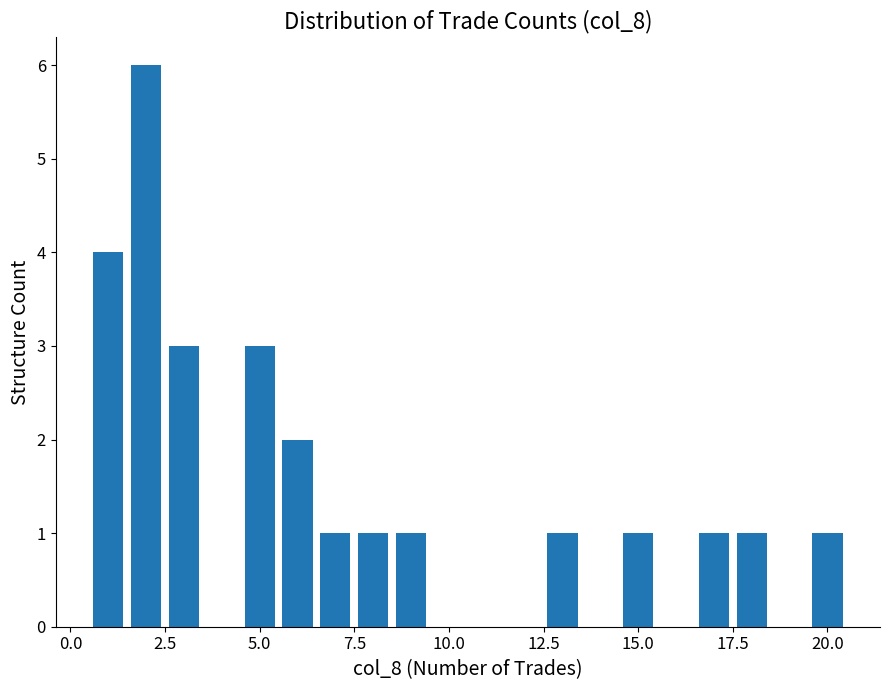

Count the values in the range 1 to 3.

11